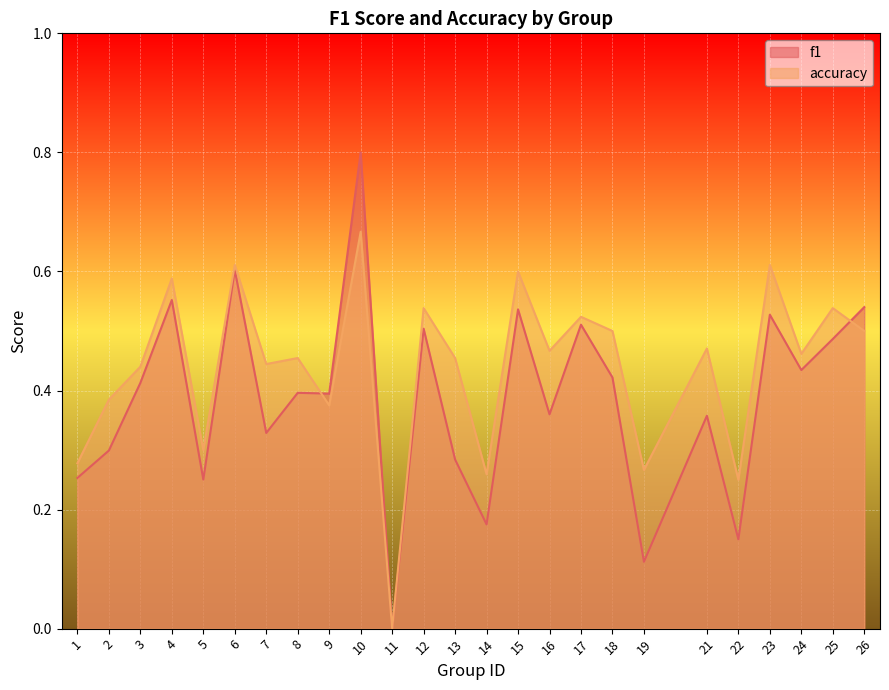

Where do f1 and accuracy first cross each other?

8 and 9